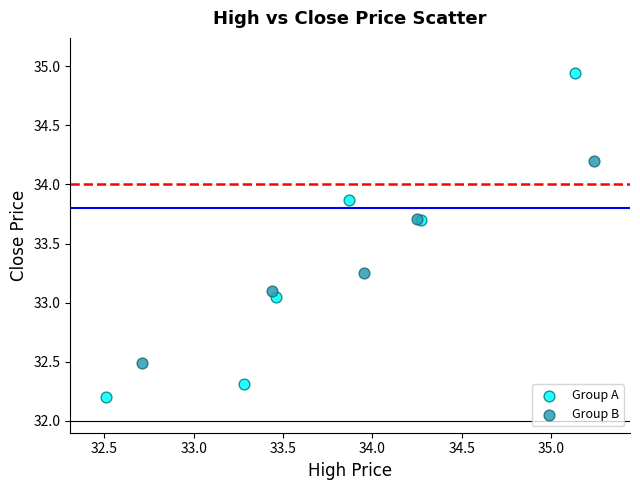

Which series contains the highest Y value?

Group A